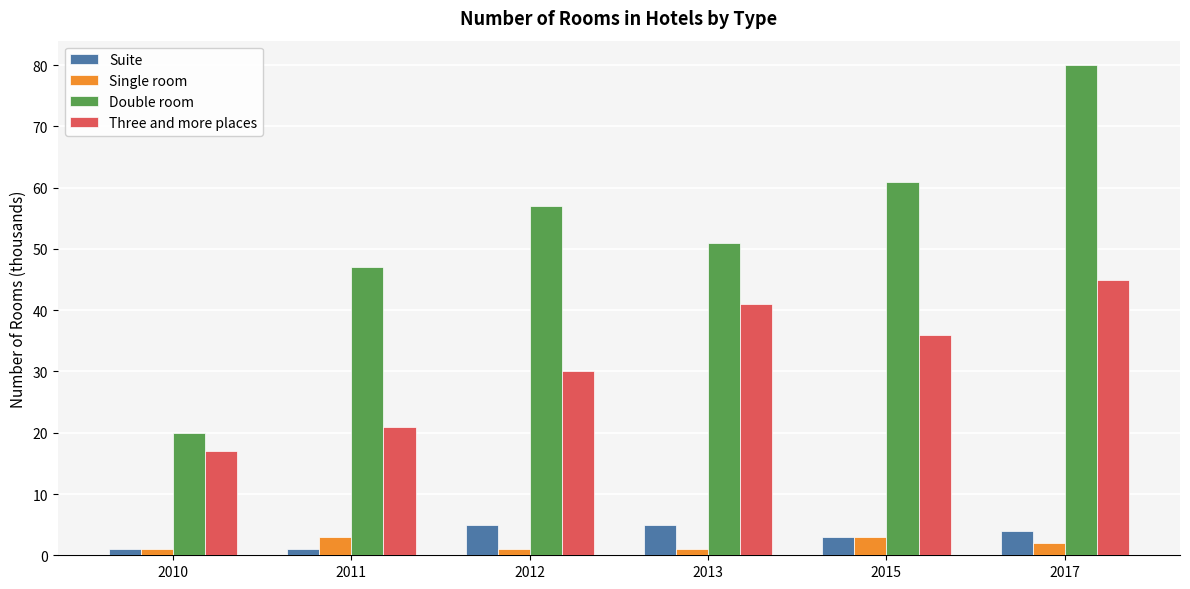

How many data points does each series have?

6